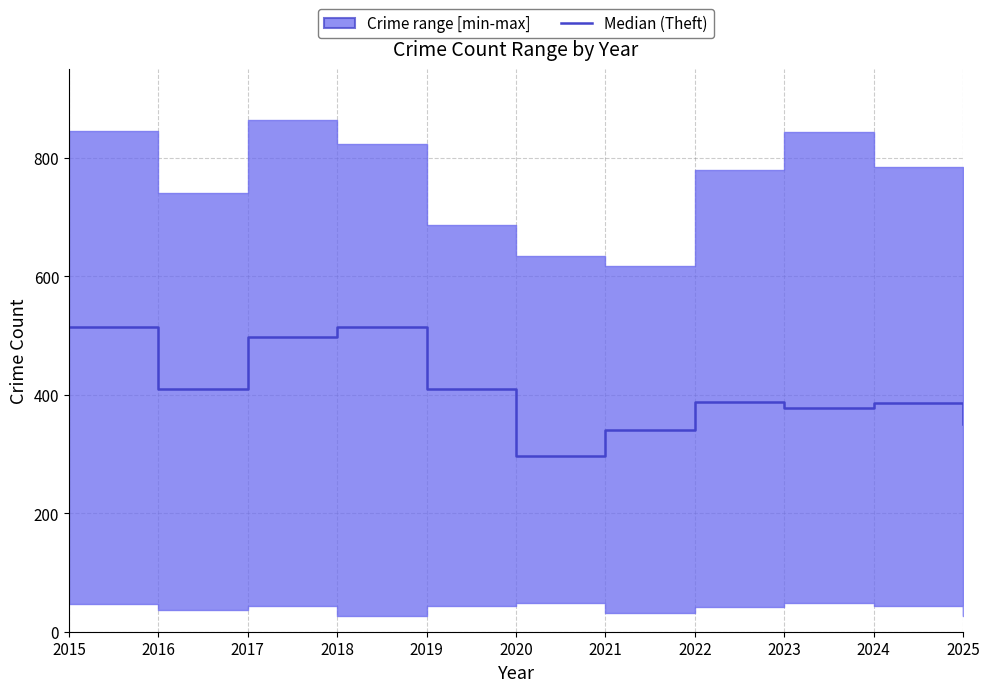

At which label does the data first exceed 388?

2015